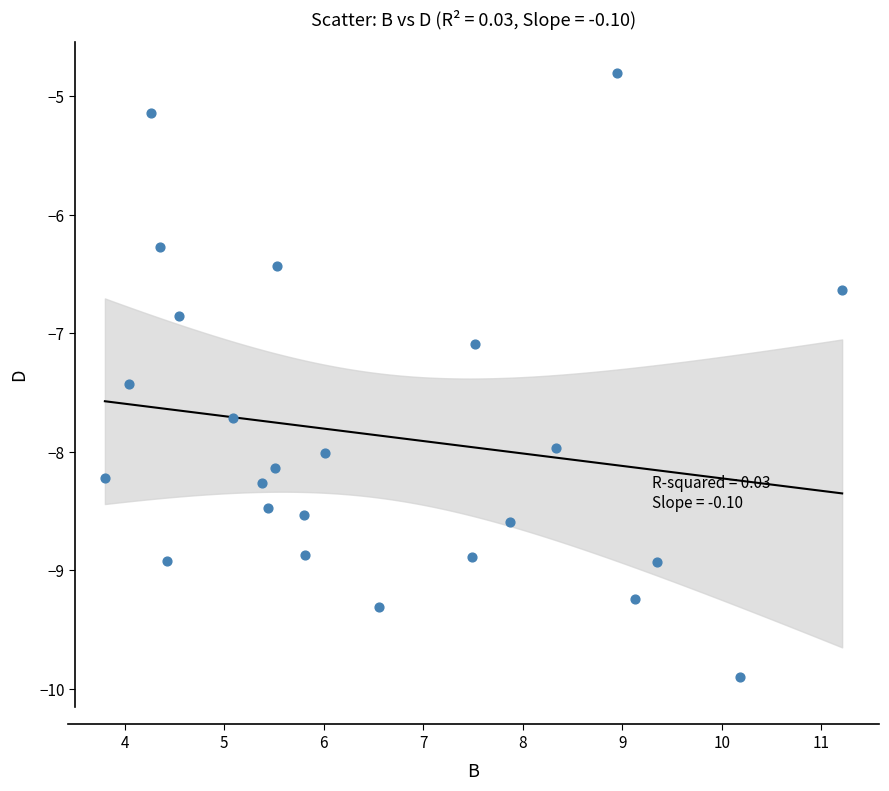

What Y value in the scatter plot is closest to -7?

-7.1